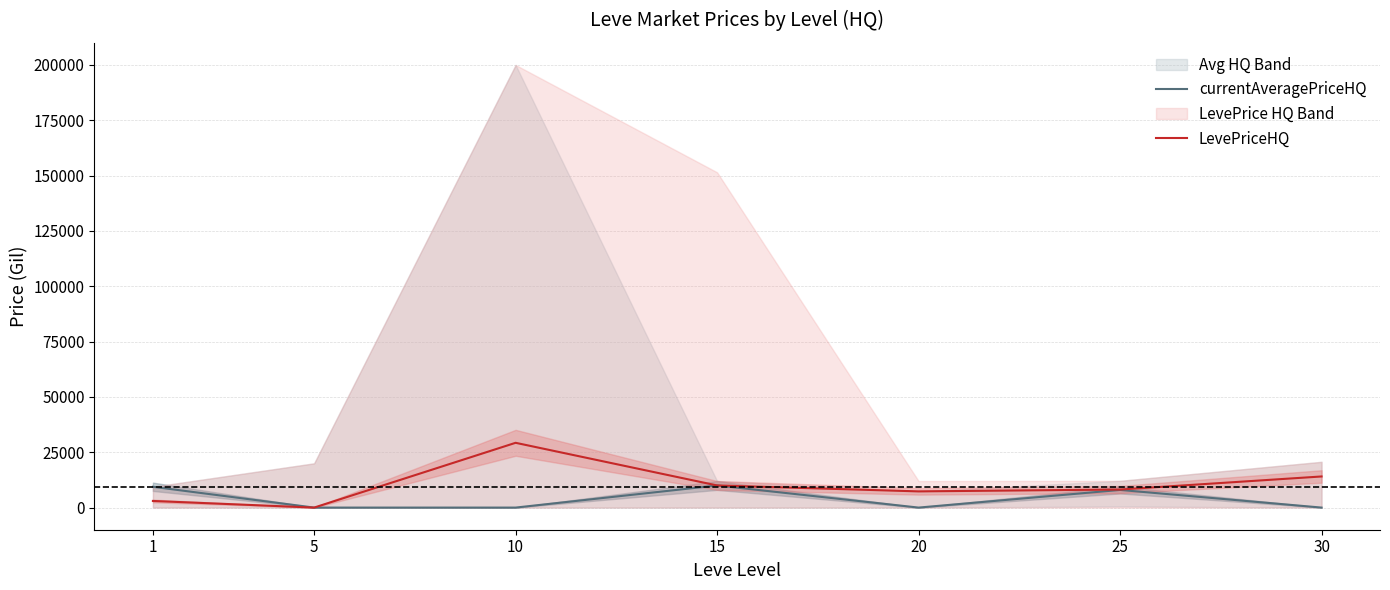

How many positive values does the currentAveragePriceHQ series have?

3